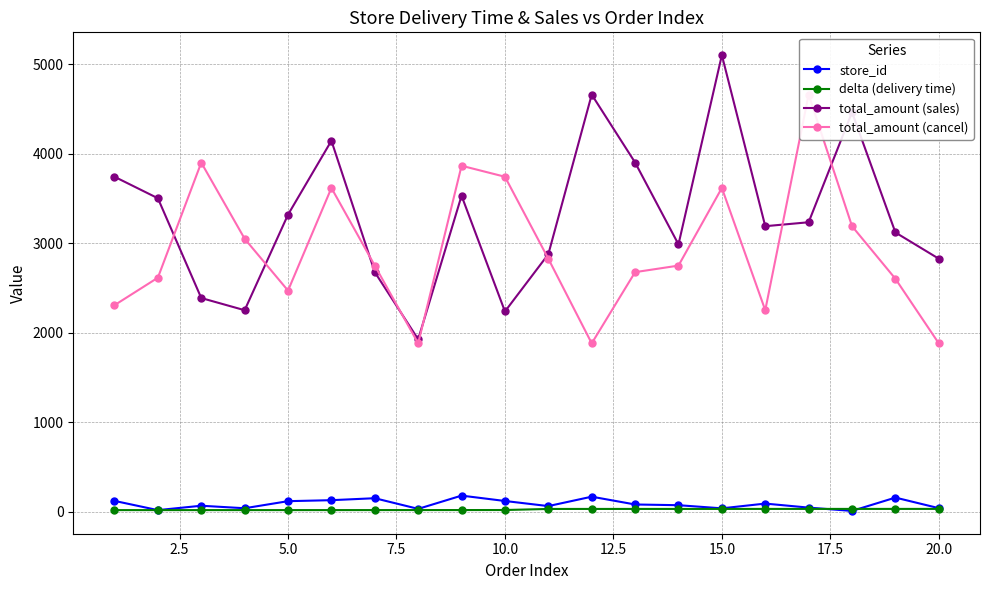

Reading right to left, list all the values displayed in this chart.

store_id: 42.0	160.0	11.0	48.0	93.0	40.0	75.0	83.0	170.0	65.0	122.0	182.0	34.0	153.0	131.0	120.0	41.0	69.0	20.0	123.0
delta (delivery time): 33.6	33.6	33.5	33.5	33.5	33.3	33.3	33.3	33.2	33.1	21.2	20.8	20.7	20.5	20.4	20.3	20.3	20.2	20.2	20.1
total_amount (sales): 2827.0	3120.0	4462.0	3234.0	3190.0	5100.0	2987.0	3901.0	4659.0	2877.0	2238.0	3530.0	1927.0	2677.0	4144.0	3319.0	2252.0	2388.0	3502.0	3742.0
total_amount (cancel): 1882.0	2603.0	3190.0	4659.0	2252.0	3617.0	2750.0	2677.0	1882.0	2827.0	3742.0	3865.0	1882.0	2750.0	3617.0	2471.0	3050.0	3900.0	2615.0	2308.0